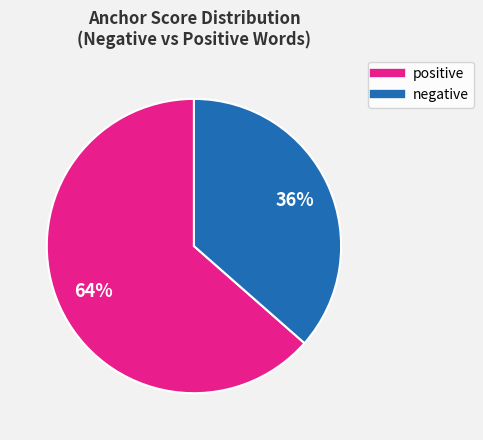

To the nearest percent, what is the average slice percentage?

50%